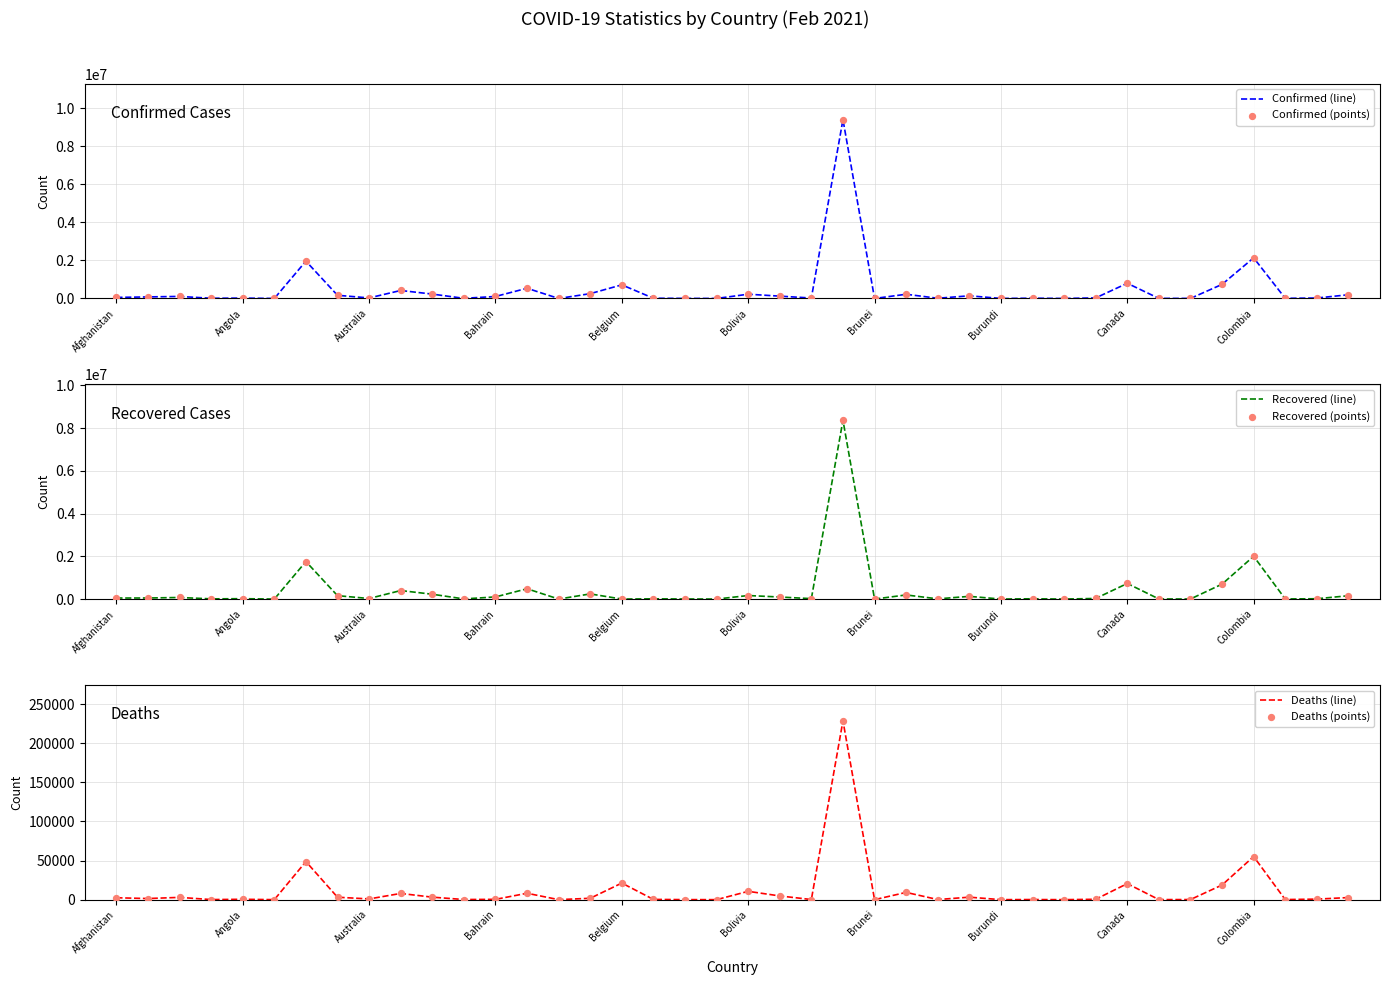

At which category is the sum across all series the highest?

23